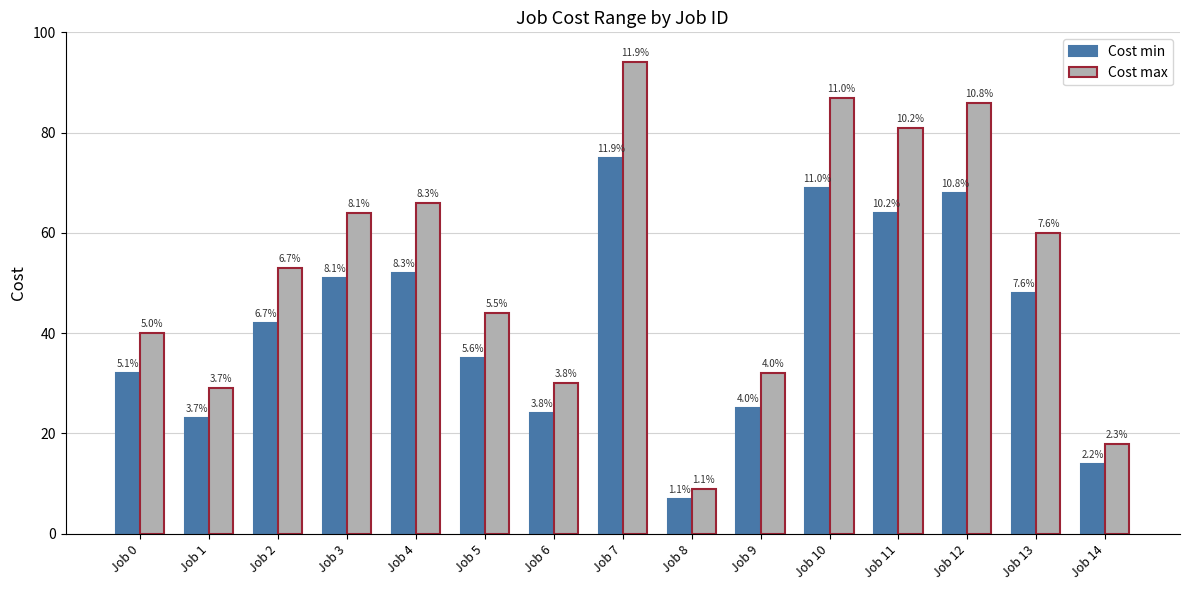

Is it true that Cost min equals 24 at Job 6?

True